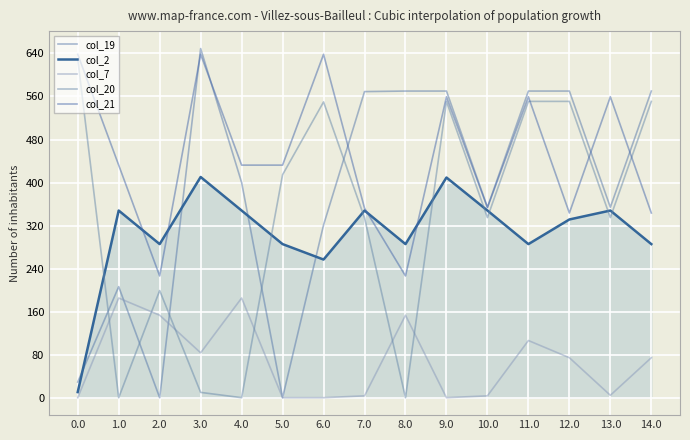

What is the value of the col_7 point at the 12th from the left?

106.3